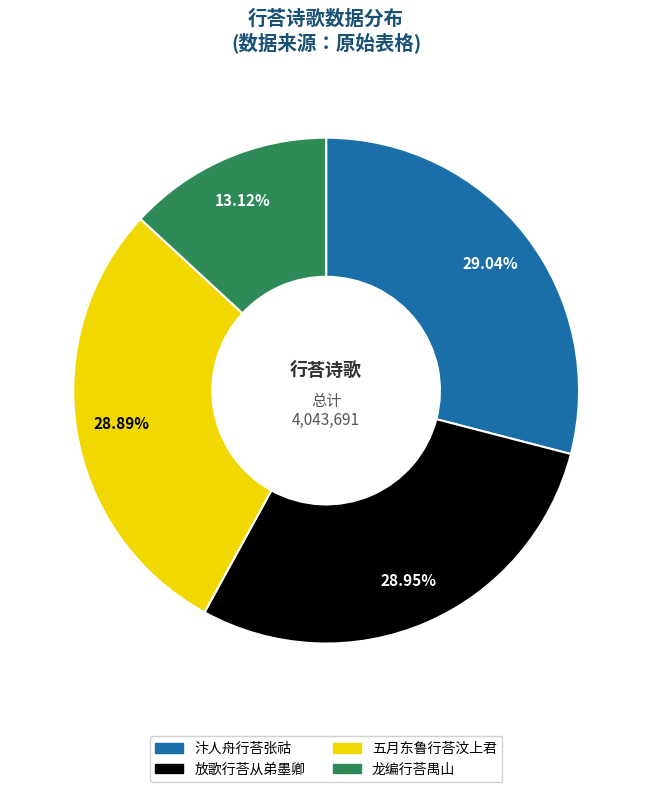

Approximately how many times larger is the value at 龙编行荅禺山 compared to 五月东鲁行荅汶上君?

0.5